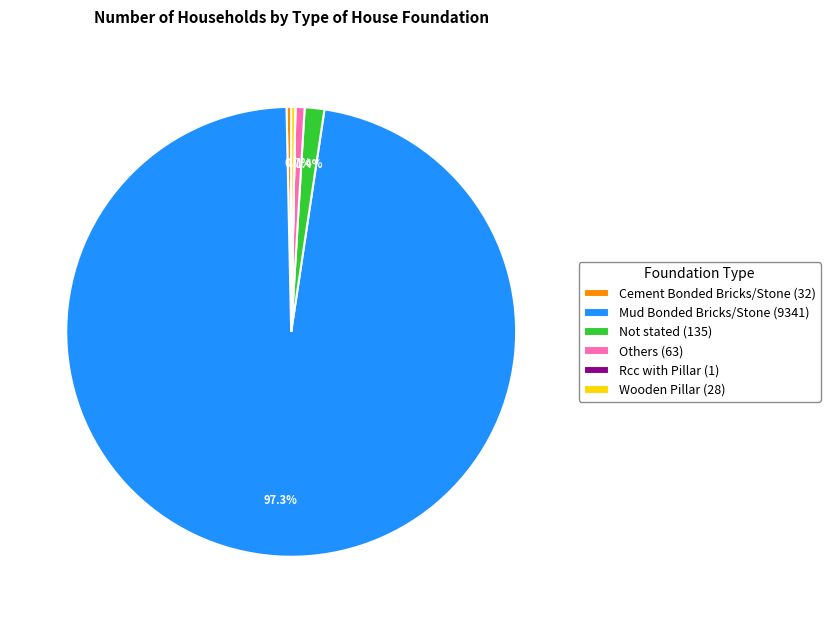

To the nearest percent, what is the average slice percentage?

17%